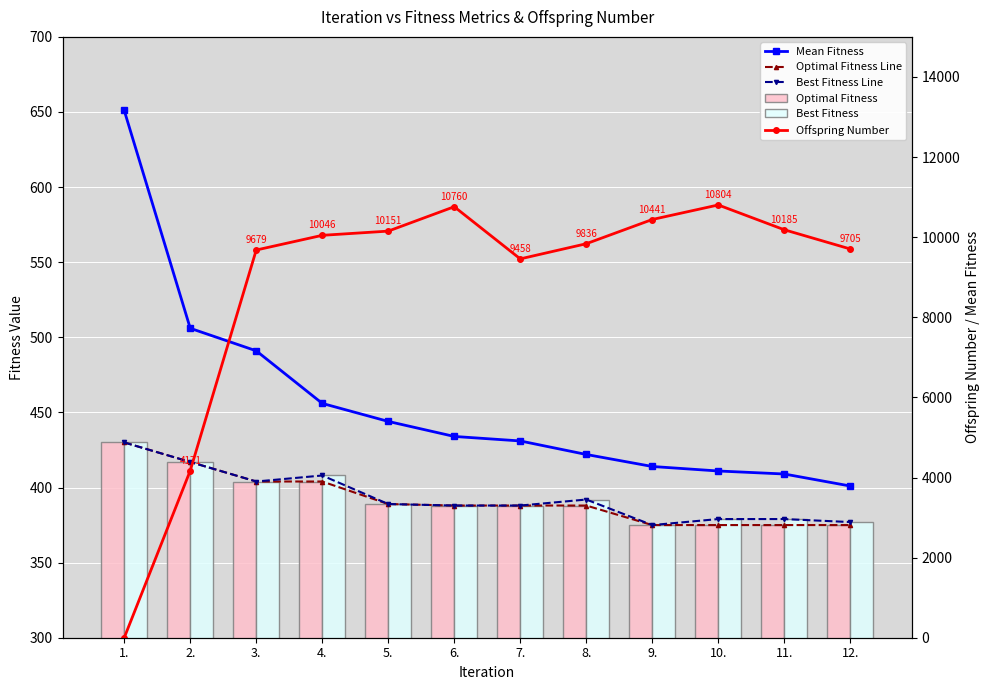

List the labels in order of Offspring Number value, largest first.

10., 6., 9., 11., 5., 4., 8., 12., 3., 7., 2., 1.